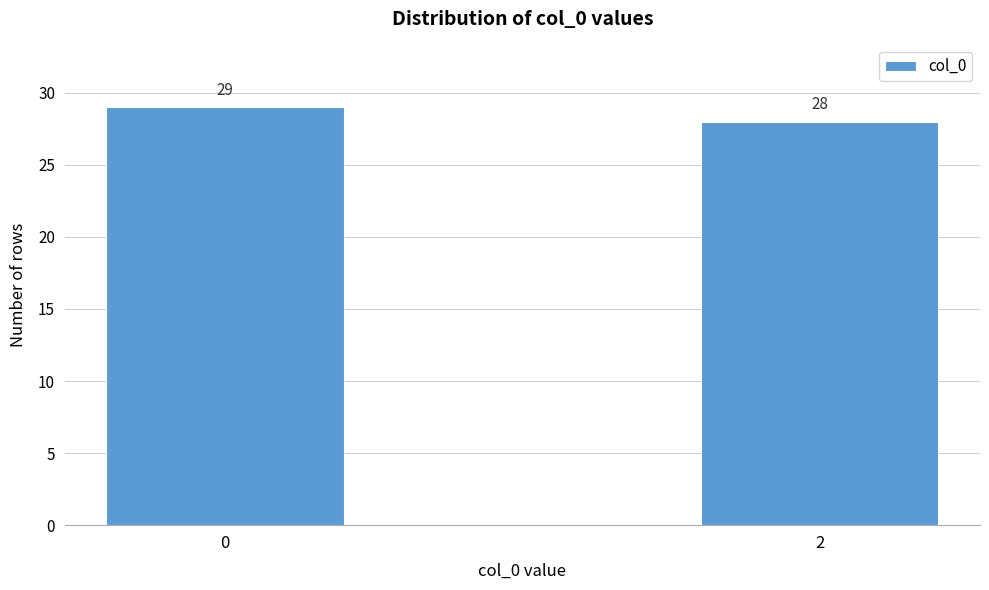

Reading left to right, what are all the values shown in this chart?

29	28